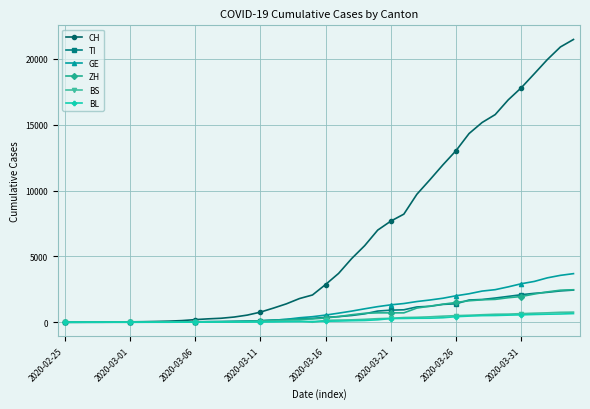

Which series has the widest spread of values?

CH